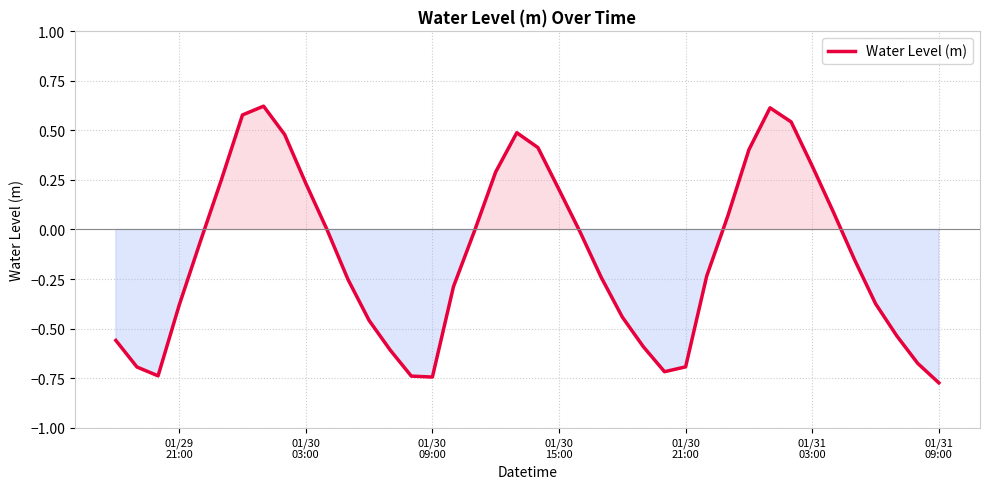

True or false: there are more than 0 points higher than both neighbors.

True